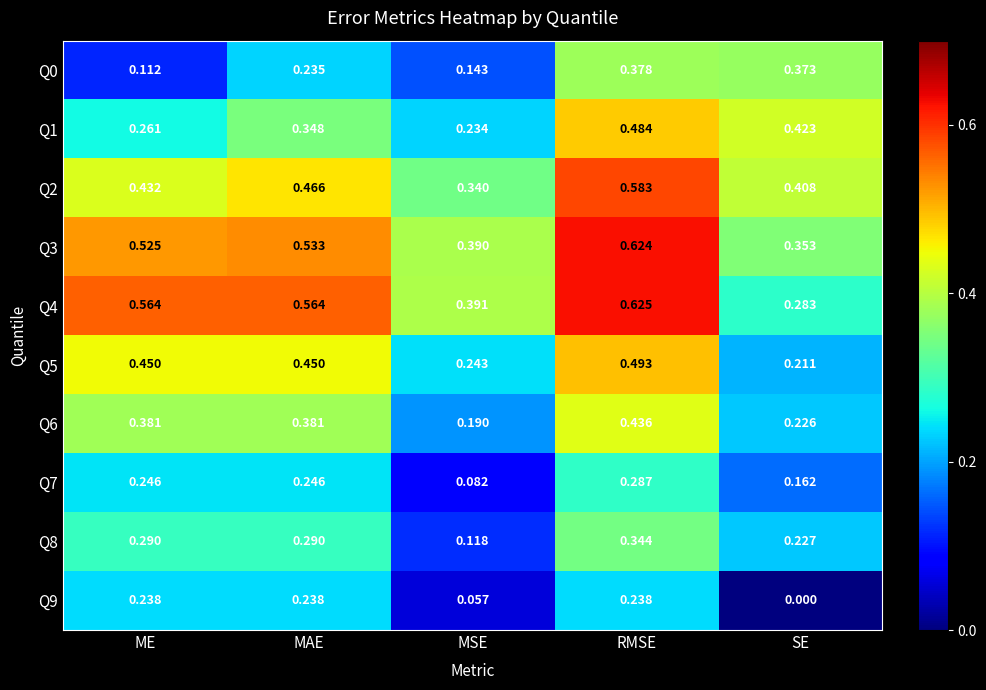

Where is Q2 nearest to the value 0?

MSE